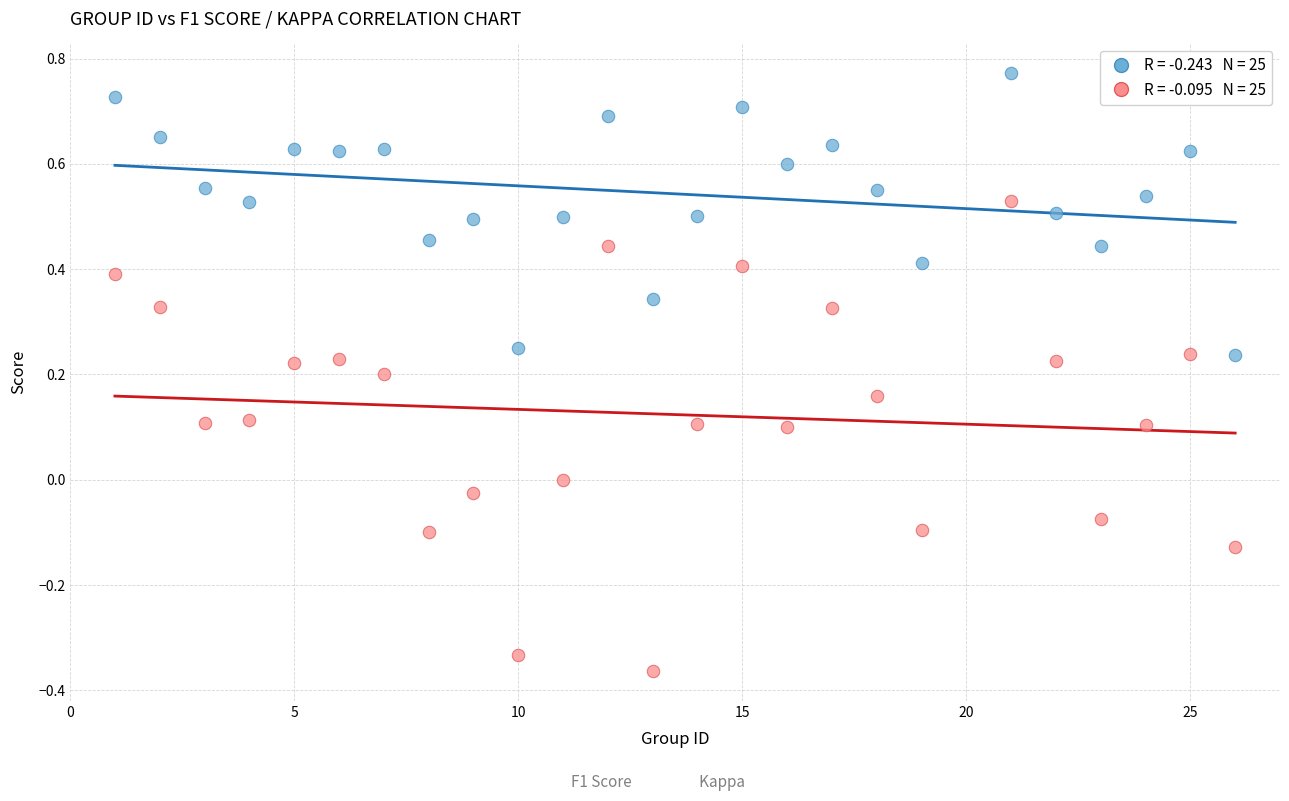

Across all data points, what is the range of X values (max minus min)?

25.0